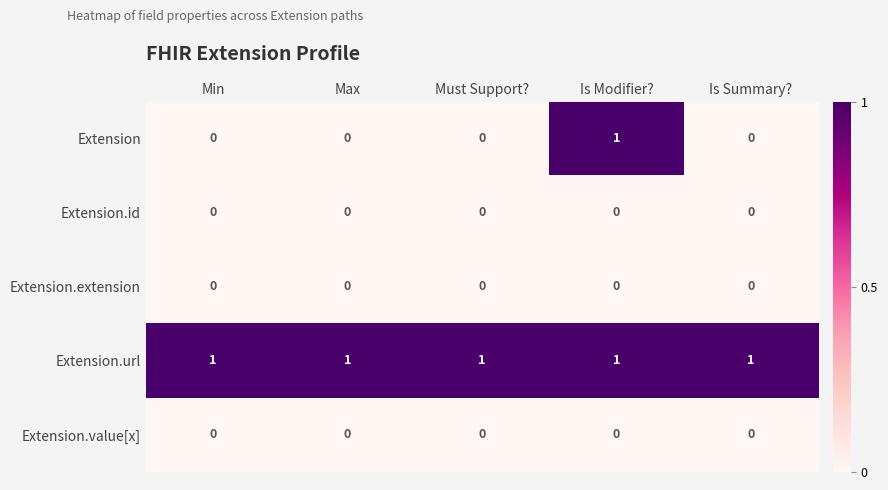

At which category is the sum across all series the highest?

Is Modifier?